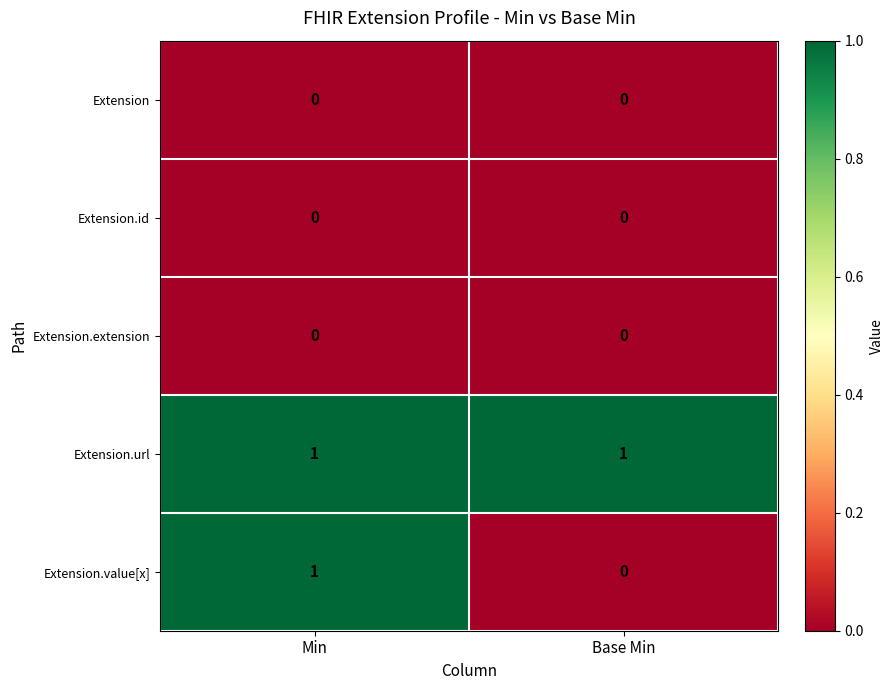

True or false: Extension has a value of 0 at Min.

True